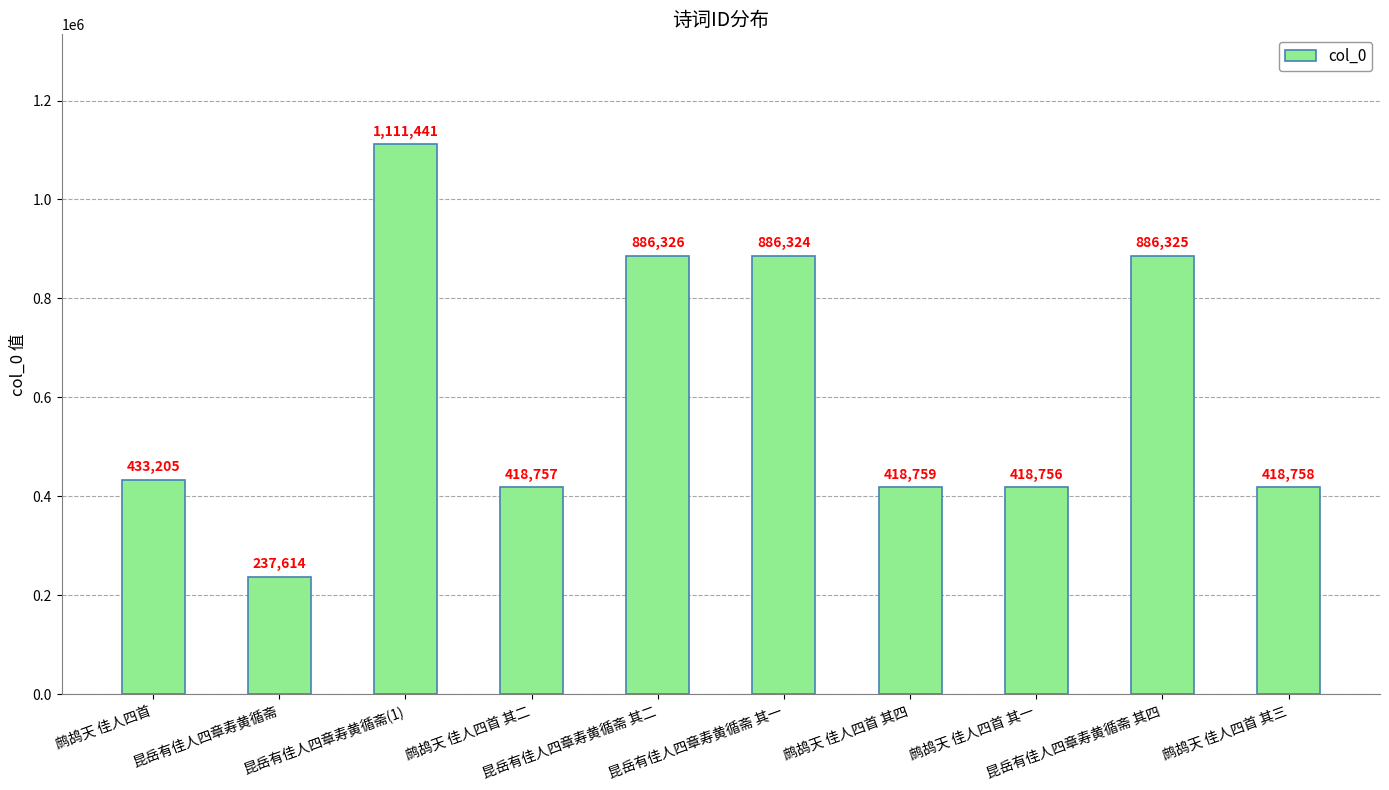

Is it true that the value at 鹧鸪天 佳人四首 其三 is 651419?

False